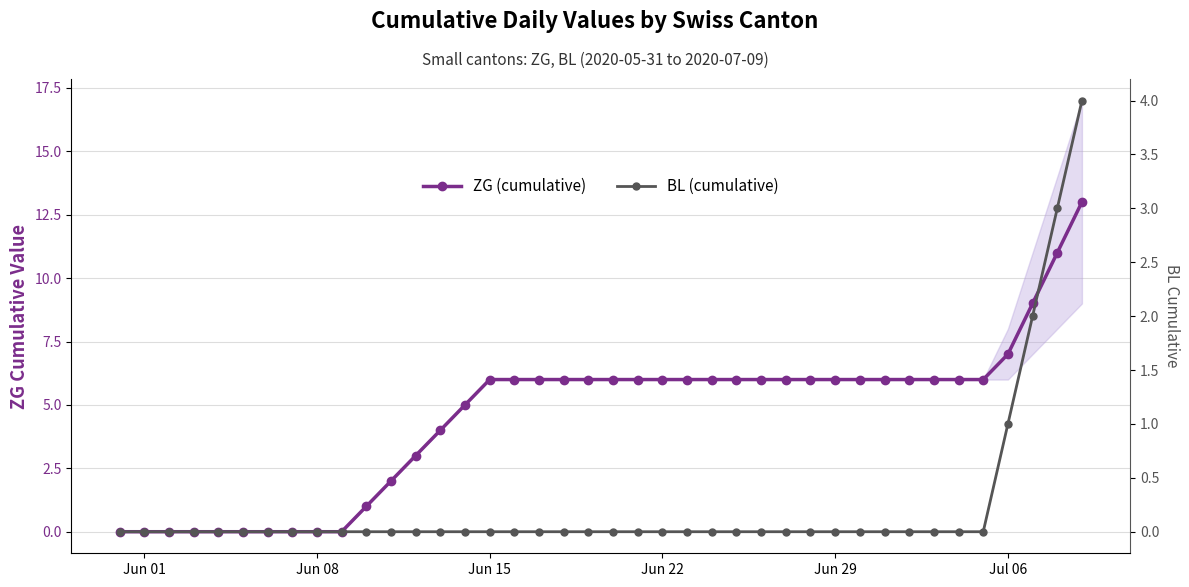

At which label does ZG (cumulative) reach its minimum?

Jun 01